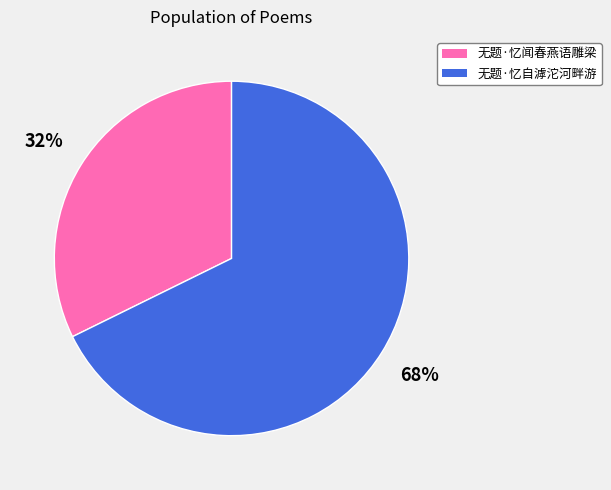

How many segments does this pie chart have?

2